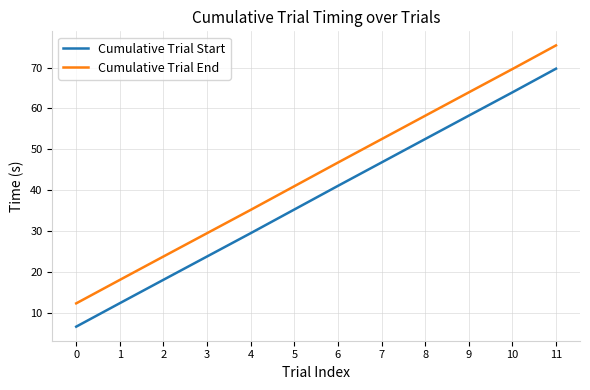

Reading left to right, transcribe all the data shown in this chart.

Cumulative Trial Start: 6.6	12.3	18.1	23.8	29.5	35.3	41.1	46.8	52.5	58.2	63.9	69.7
Cumulative Trial End: 12.3	18.0	23.8	29.5	35.2	41.0	46.8	52.5	58.2	63.9	69.6	75.4